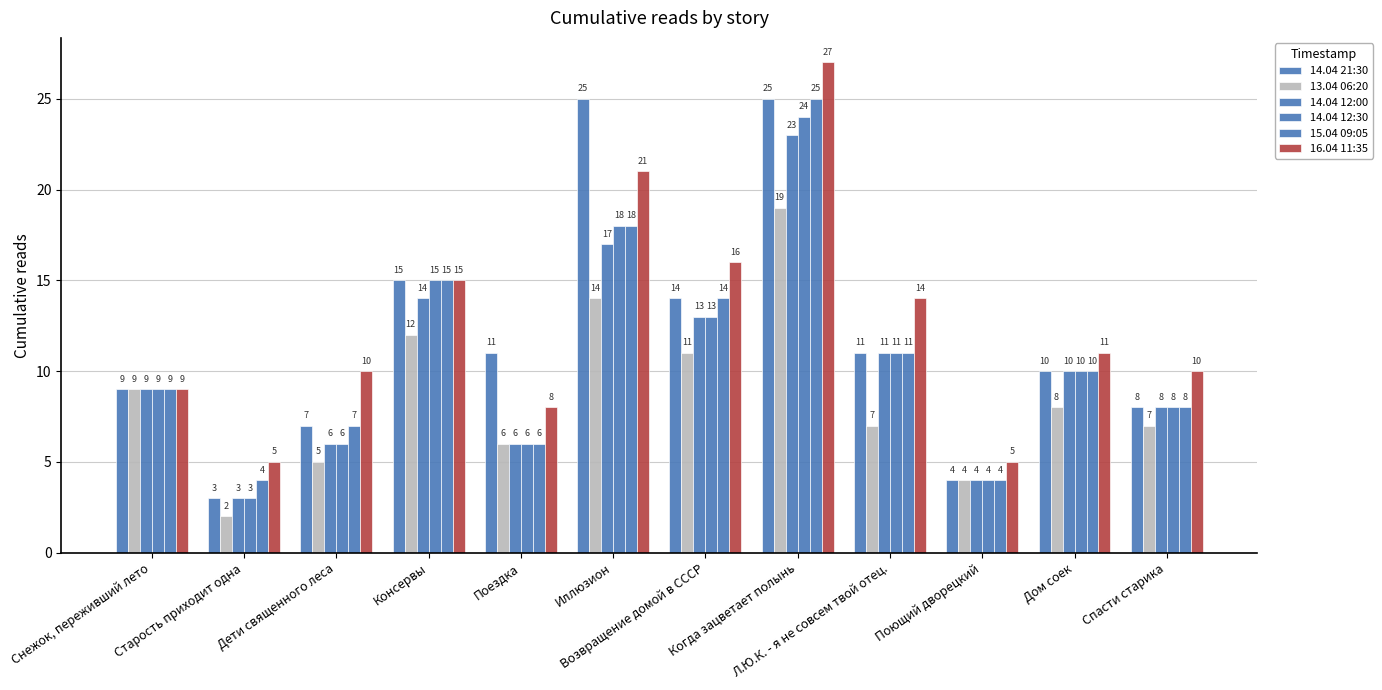

At which label does 13.04 06:20 first exceed 8?

Снежок, переживший лето